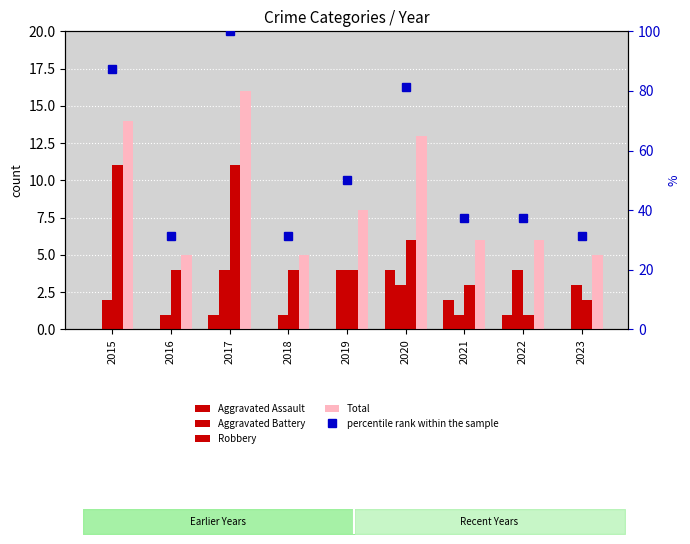

How many values in the Aggravated Assault series exceed 0?

4